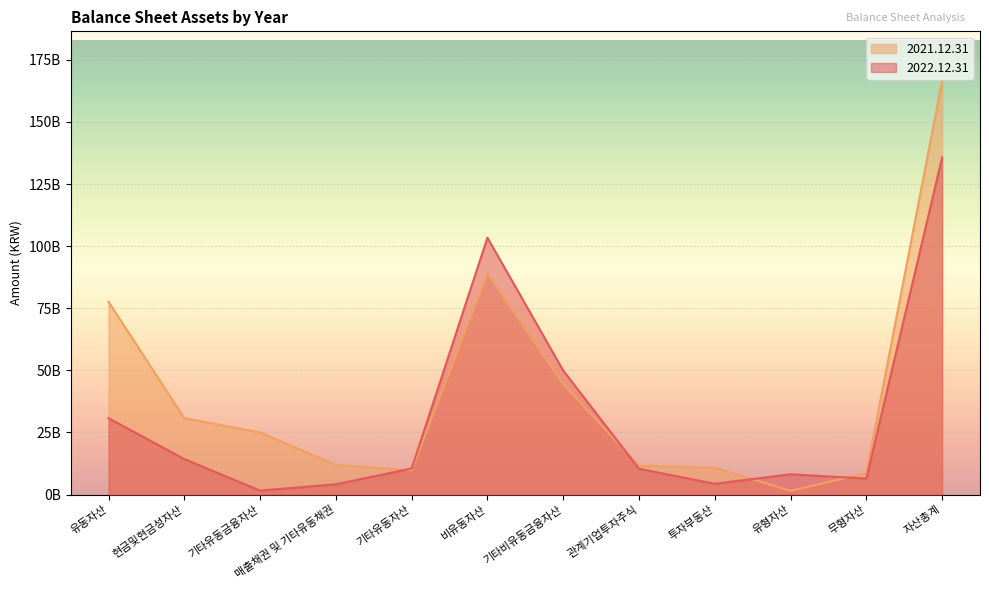

Reading right to left, list all the values displayed in this chart.

2022.12.31: 자산총계=135690961803	무형자산=6430482314	유형자산=8148285103	투자부동산=4325686192	관계기업투자주식=10380183959	기타비유동금융자산=49922393496	비유동자산=103420668226	기타유동자산=10506862990	매출채권 및 기타유동채권=4133707219	기타유동금융자산=1580579277	현금및현금성자산=14272695160	유동자산=30727266896
2021.12.31: 자산총계=166507012744	무형자산=8639814146	유형자산=1499844439	투자부동산=10848483909	관계기업투자주식=11598572911	기타비유동금융자산=44500116233	비유동자산=88895929074	기타유동자산=9777338208	매출채권 및 기타유동채권=11891015922	기타유동금융자산=25000000000	현금및현금성자산=30750478751	유동자산=77611083670